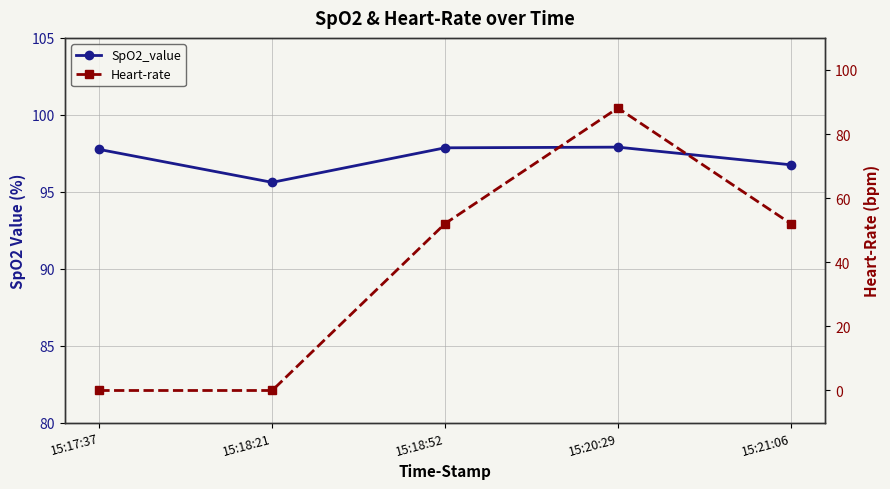

At which label does SpO2_value reach its peak?

15:20:29